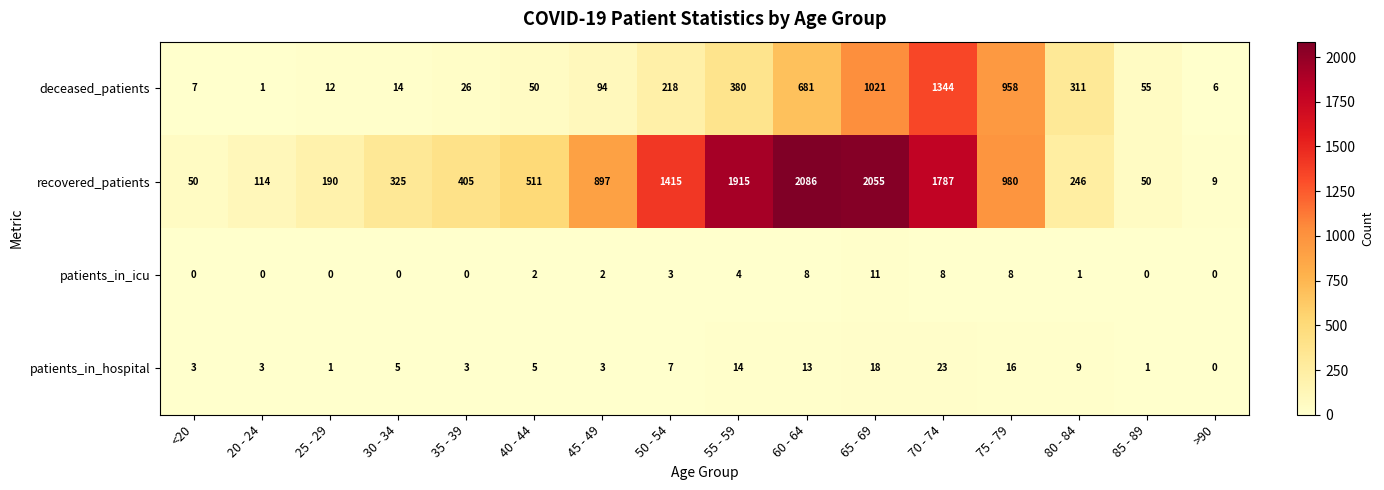

What is the total value across all series at 55 - 59?

2313